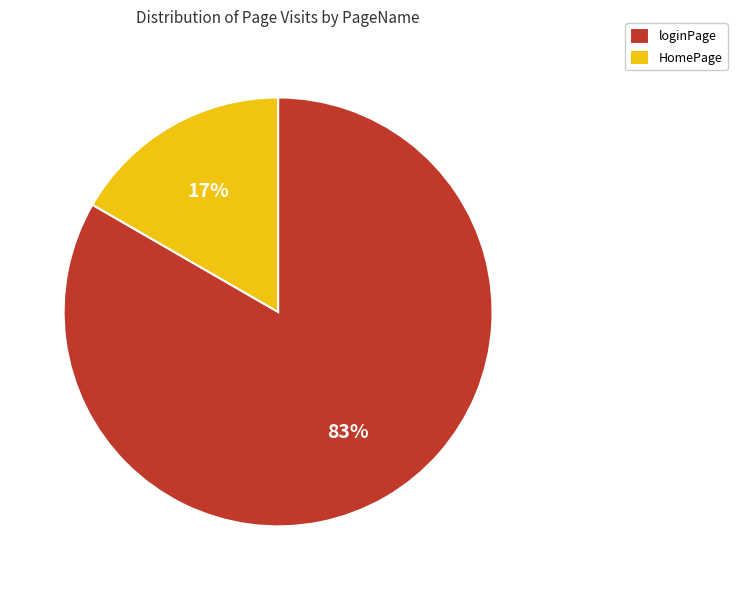

Rank the categories by value from lowest to highest.

HomePage, loginPage